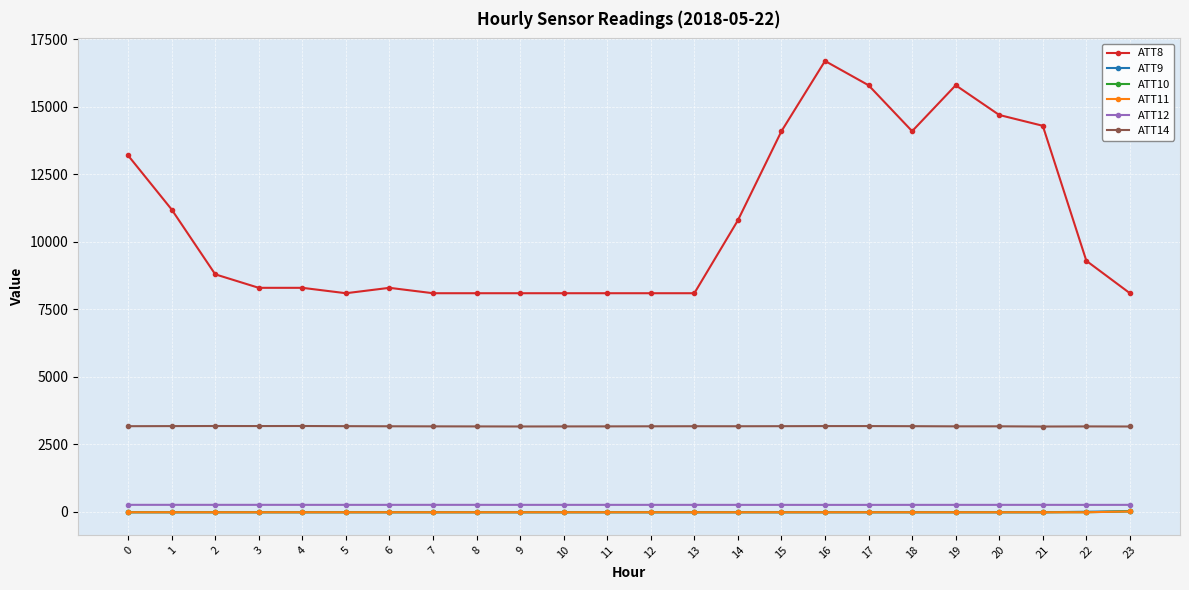

Is it true that ATT8 equals 11200.0 at 1?

True